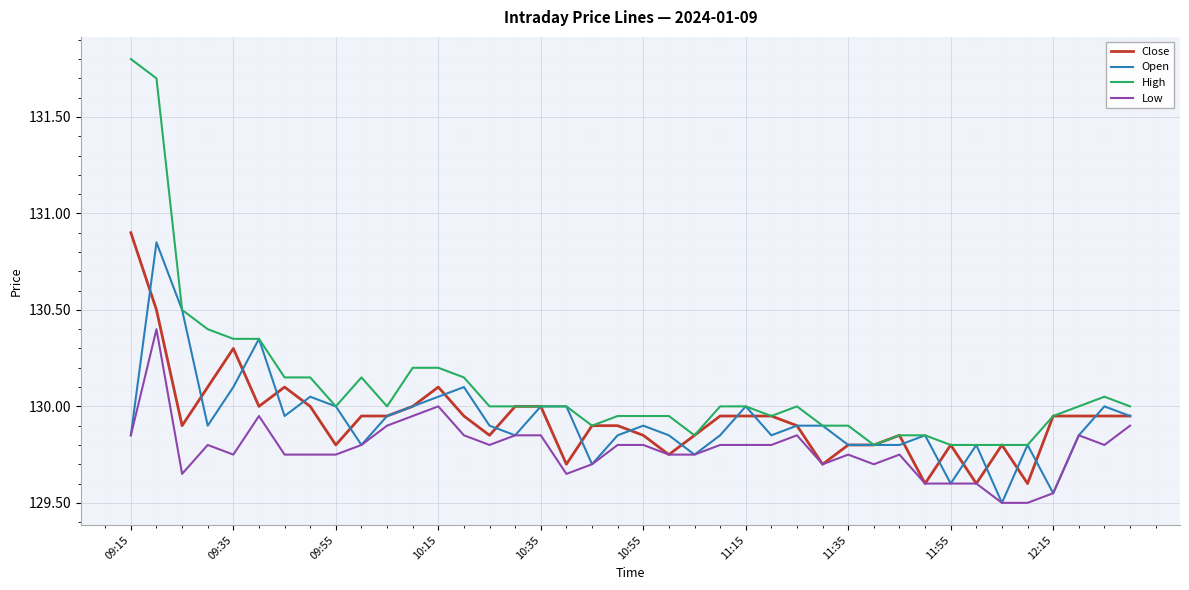

List the series in order of their peak value, highest first.

High, Close, Open, Low